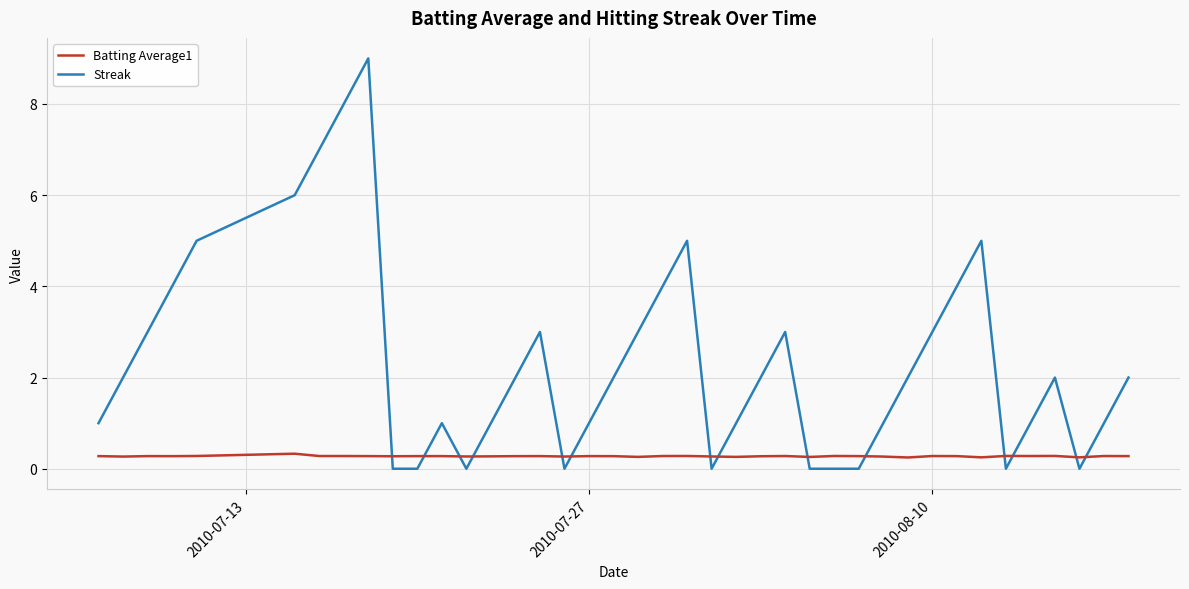

How many lines are shown in the chart?

2